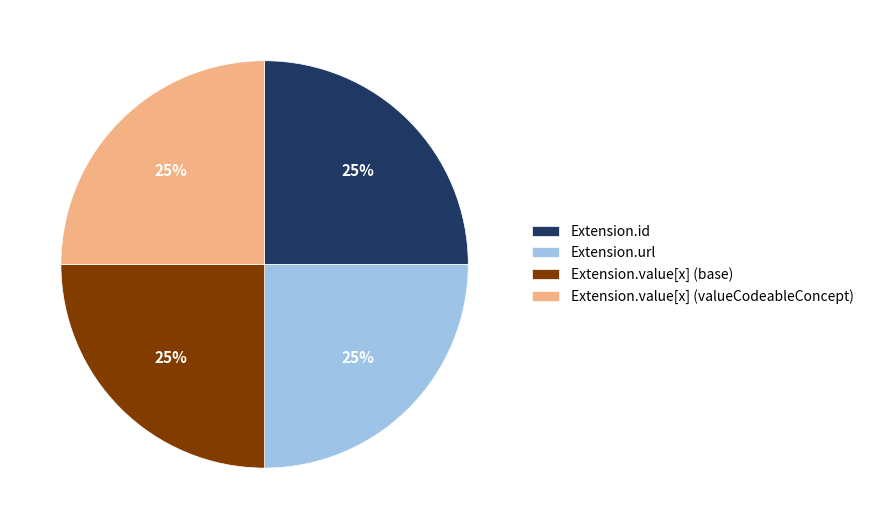

To the nearest percent, what portion does Extension.url represent?

25%